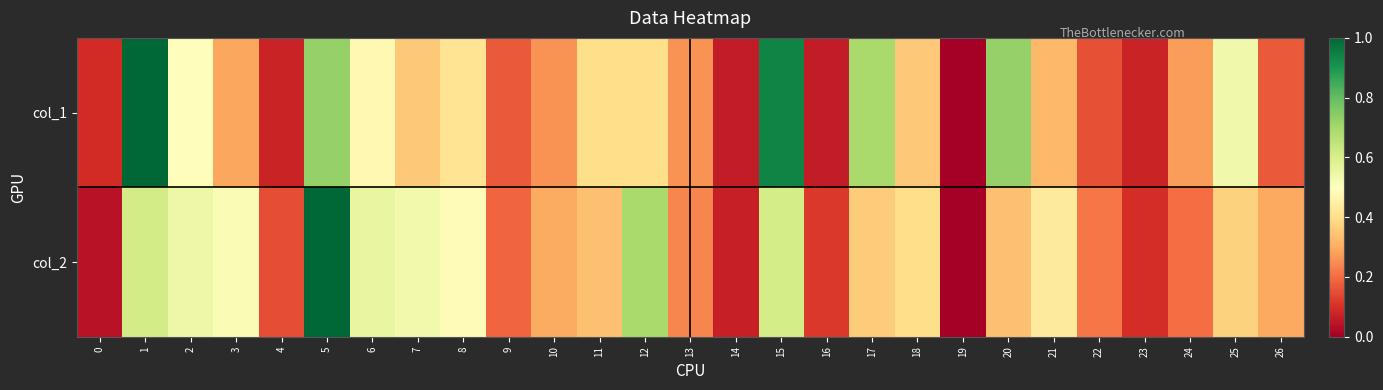

What is the total value across all series at 14?

0.1